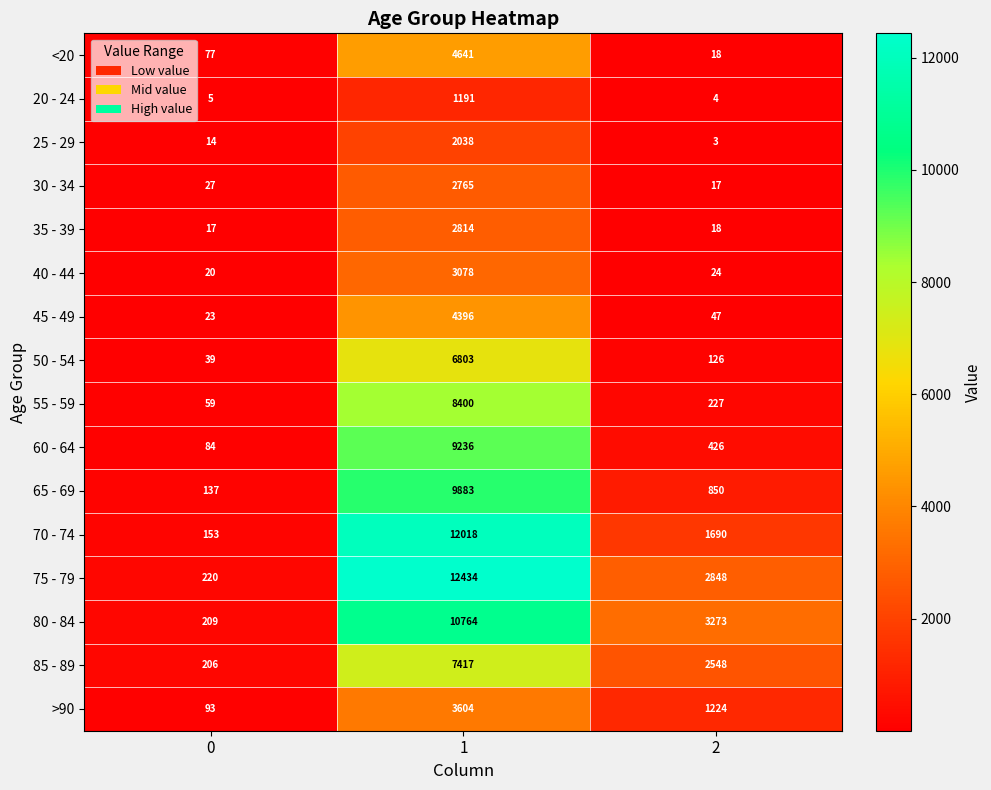

What is the average value of the 30 - 34 series?

936